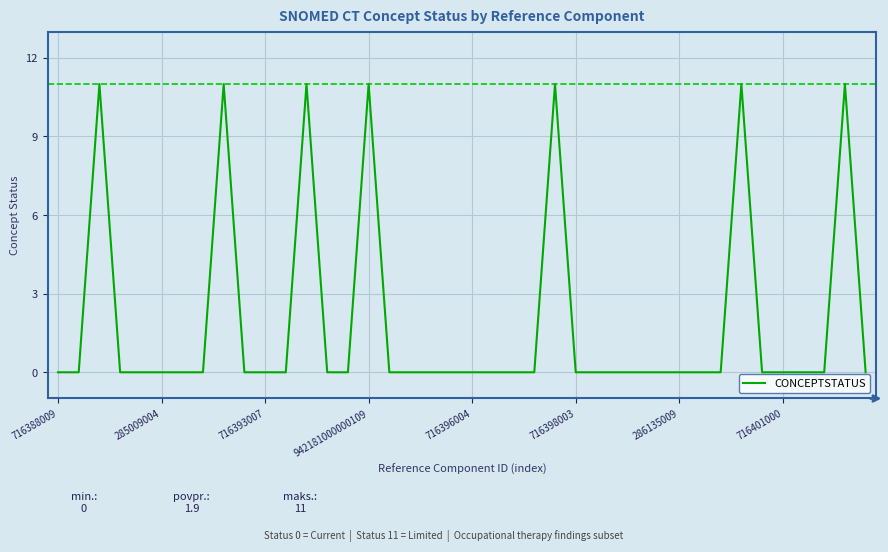

What is the difference between the maximum and minimum values?

11